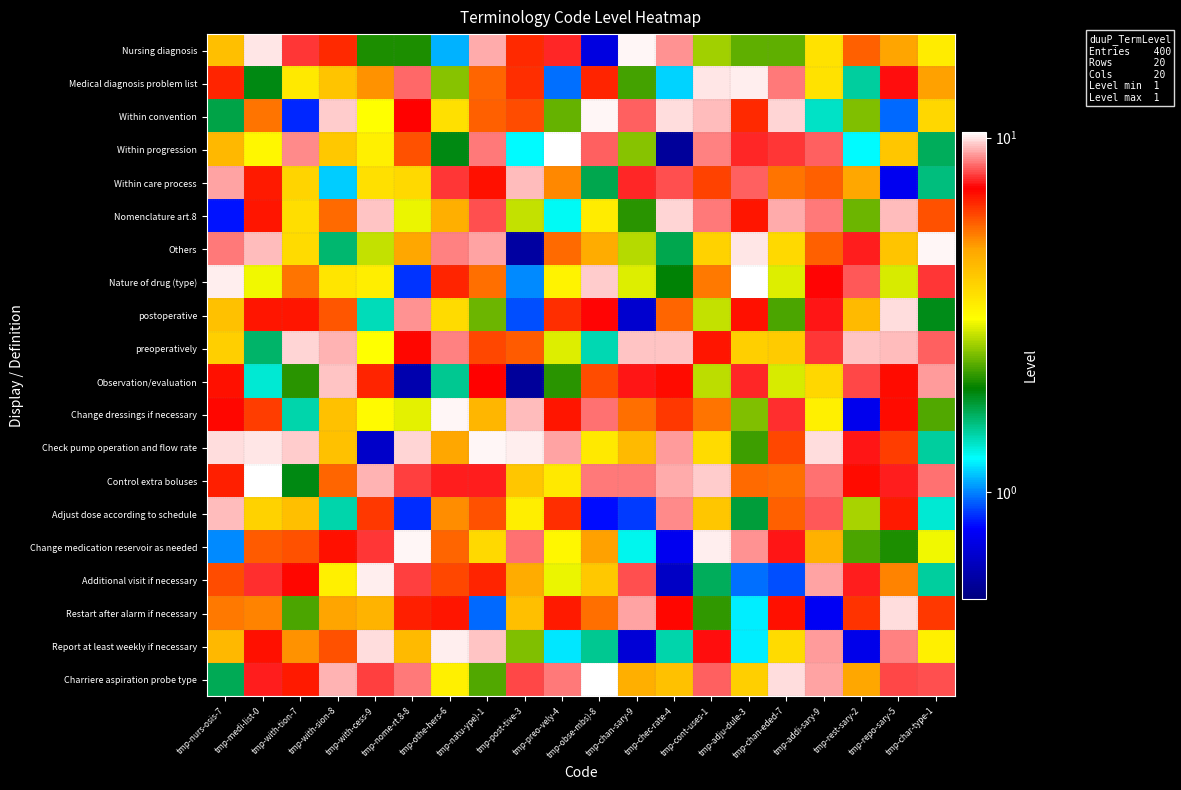

Reading left to right, extract all data points from this chart.

Nursing diagnosis: tmp-nurs-osis-7=4.2	tmp-medi-list-0=10.0	tmp-with-tion-7=7.8	tmp-with-sion-8=6.5	tmp-with-cess-9=2.1	tmp-nome-rt.8-8=2.1	tmp-othe-hers-6=1.1	tmp-natu-ype)-1=9.2	tmp-post-tive-3=6.5	tmp-preo-vely-4=7.6	tmp-obse-mbs)-8=0.7	tmp-chan-sary-9=10.2	tmp-chec-rate-4=8.8	tmp-cont-uses-1=2.6	tmp-adju-dule-3=2.3	tmp-chan-eded-7=2.3	tmp-addi-sary-9=3.5	tmp-rest-sary-2=5.7	tmp-repo-sary-5=4.8	tmp-char-type-1=3.4
Medical diagnosis problem list: tmp-nurs-osis-7=6.6	tmp-medi-list-0=1.9	tmp-with-tion-7=3.4	tmp-with-sion-8=4.2	tmp-with-cess-9=5.1	tmp-nome-rt.8-8=8.4	tmp-othe-hers-6=2.5	tmp-natu-ype)-1=5.6	tmp-post-tive-3=6.4	tmp-preo-vely-4=1.0	tmp-obse-mbs)-8=6.6	tmp-chan-sary-9=2.2	tmp-chec-rate-4=1.2	tmp-cont-uses-1=10.0	tmp-adju-dule-3=10.2	tmp-chan-eded-7=8.6	tmp-addi-sary-9=3.5	tmp-rest-sary-2=1.5	tmp-repo-sary-5=7.3	tmp-char-type-1=4.9
Within convention: tmp-nurs-osis-7=1.7	tmp-medi-list-0=5.5	tmp-with-tion-7=0.8	tmp-with-sion-8=9.6	tmp-with-cess-9=3.1	tmp-nome-rt.8-8=7.1	tmp-othe-hers-6=3.6	tmp-natu-ype)-1=5.7	tmp-post-tive-3=6.0	tmp-preo-vely-4=2.3	tmp-obse-mbs)-8=10.2	tmp-chan-sary-9=8.3	tmp-chec-rate-4=9.9	tmp-cont-uses-1=9.4	tmp-adju-dule-3=6.5	tmp-chan-eded-7=9.7	tmp-addi-sary-9=1.4	tmp-rest-sary-2=2.5	tmp-repo-sary-5=1.0	tmp-char-type-1=3.8
Within progression: tmp-nurs-osis-7=4.4	tmp-medi-list-0=3.2	tmp-with-tion-7=8.8	tmp-with-sion-8=4.1	tmp-with-cess-9=3.3	tmp-nome-rt.8-8=5.9	tmp-othe-hers-6=1.9	tmp-natu-ype)-1=8.5	tmp-post-tive-3=1.2	tmp-preo-vely-4=10.4	tmp-obse-mbs)-8=8.2	tmp-chan-sary-9=2.5	tmp-chec-rate-4=0.6	tmp-cont-uses-1=8.7	tmp-adju-dule-3=7.6	tmp-chan-eded-7=7.8	tmp-addi-sary-9=8.2	tmp-rest-sary-2=1.2	tmp-repo-sary-5=4.1	tmp-char-type-1=1.7
Within care process: tmp-nurs-osis-7=9.1	tmp-medi-list-0=6.7	tmp-with-tion-7=3.8	tmp-with-sion-8=1.1	tmp-with-cess-9=3.6	tmp-nome-rt.8-8=3.8	tmp-othe-hers-6=7.8	tmp-natu-ype)-1=6.9	tmp-post-tive-3=9.4	tmp-preo-vely-4=5.2	tmp-obse-mbs)-8=1.7	tmp-chan-sary-9=7.6	tmp-chec-rate-4=8.1	tmp-cont-uses-1=6.1	tmp-adju-dule-3=8.2	tmp-chan-eded-7=5.4	tmp-addi-sary-9=5.7	tmp-rest-sary-2=4.8	tmp-repo-sary-5=0.8	tmp-char-type-1=1.6
Nomenclature art.8: tmp-nurs-osis-7=0.8	tmp-medi-list-0=6.9	tmp-with-tion-7=3.6	tmp-with-sion-8=5.6	tmp-with-cess-9=9.6	tmp-nome-rt.8-8=3.0	tmp-othe-hers-6=4.6	tmp-natu-ype)-1=8.1	tmp-post-tive-3=2.8	tmp-preo-vely-4=1.3	tmp-obse-mbs)-8=3.4	tmp-chan-sary-9=2.1	tmp-chec-rate-4=9.8	tmp-cont-uses-1=8.6	tmp-adju-dule-3=6.8	tmp-chan-eded-7=9.2	tmp-addi-sary-9=8.5	tmp-rest-sary-2=2.4	tmp-repo-sary-5=9.4	tmp-char-type-1=5.9
Others: tmp-nurs-osis-7=8.6	tmp-medi-list-0=9.5	tmp-with-tion-7=3.7	tmp-with-sion-8=1.6	tmp-with-cess-9=2.8	tmp-nome-rt.8-8=4.8	tmp-othe-hers-6=8.7	tmp-natu-ype)-1=9.1	tmp-post-tive-3=0.6	tmp-preo-vely-4=5.6	tmp-obse-mbs)-8=4.7	tmp-chan-sary-9=2.7	tmp-chec-rate-4=1.7	tmp-cont-uses-1=3.9	tmp-adju-dule-3=9.9	tmp-chan-eded-7=3.7	tmp-addi-sary-9=5.7	tmp-rest-sary-2=7.5	tmp-repo-sary-5=4.1	tmp-char-type-1=10.2
Nature of drug (type): tmp-nurs-osis-7=10.1	tmp-medi-list-0=3.0	tmp-with-tion-7=5.5	tmp-with-sion-8=3.5	tmp-with-cess-9=3.3	tmp-nome-rt.8-8=0.9	tmp-othe-hers-6=6.6	tmp-natu-ype)-1=5.5	tmp-post-tive-3=1.0	tmp-preo-vely-4=3.3	tmp-obse-mbs)-8=9.6	tmp-chan-sary-9=2.9	tmp-chec-rate-4=1.9	tmp-cont-uses-1=5.4	tmp-adju-dule-3=10.4	tmp-chan-eded-7=2.9	tmp-addi-sary-9=7.2	tmp-rest-sary-2=8.1	tmp-repo-sary-5=2.9	tmp-char-type-1=7.8
postoperative: tmp-nurs-osis-7=4.2	tmp-medi-list-0=6.8	tmp-with-tion-7=6.8	tmp-with-sion-8=5.9	tmp-with-cess-9=1.4	tmp-nome-rt.8-8=8.9	tmp-othe-hers-6=3.7	tmp-natu-ype)-1=2.4	tmp-post-tive-3=0.9	tmp-preo-vely-4=6.4	tmp-obse-mbs)-8=7.3	tmp-chan-sary-9=0.7	tmp-chec-rate-4=5.6	tmp-cont-uses-1=2.8	tmp-adju-dule-3=7.0	tmp-chan-eded-7=2.2	tmp-addi-sary-9=7.4	tmp-rest-sary-2=4.4	tmp-repo-sary-5=9.9	tmp-char-type-1=1.9
preoperatively: tmp-nurs-osis-7=3.9	tmp-medi-list-0=1.6	tmp-with-tion-7=9.7	tmp-with-sion-8=9.3	tmp-with-cess-9=3.1	tmp-nome-rt.8-8=7.1	tmp-othe-hers-6=8.7	tmp-natu-ype)-1=6.1	tmp-post-tive-3=5.8	tmp-preo-vely-4=2.9	tmp-obse-mbs)-8=1.4	tmp-chan-sary-9=9.5	tmp-chec-rate-4=9.5	tmp-cont-uses-1=6.8	tmp-adju-dule-3=3.9	tmp-chan-eded-7=4.0	tmp-addi-sary-9=7.8	tmp-rest-sary-2=9.5	tmp-repo-sary-5=9.4	tmp-char-type-1=8.3
Observation/evaluation: tmp-nurs-osis-7=6.9	tmp-medi-list-0=1.3	tmp-with-tion-7=2.1	tmp-with-sion-8=9.5	tmp-with-cess-9=6.6	tmp-nome-rt.8-8=0.6	tmp-othe-hers-6=1.5	tmp-natu-ype)-1=7.1	tmp-post-tive-3=0.6	tmp-preo-vely-4=2.1	tmp-obse-mbs)-8=6.0	tmp-chan-sary-9=7.4	tmp-chec-rate-4=7.0	tmp-cont-uses-1=2.7	tmp-adju-dule-3=7.6	tmp-chan-eded-7=2.9	tmp-addi-sary-9=3.8	tmp-rest-sary-2=8.0	tmp-repo-sary-5=7.0	tmp-char-type-1=9.0
Change dressings if necessary: tmp-nurs-osis-7=7.1	tmp-medi-list-0=6.2	tmp-with-tion-7=1.4	tmp-with-sion-8=4.2	tmp-with-cess-9=3.2	tmp-nome-rt.8-8=2.9	tmp-othe-hers-6=10.2	tmp-natu-ype)-1=4.4	tmp-post-tive-3=9.4	tmp-preo-vely-4=6.8	tmp-obse-mbs)-8=8.4	tmp-chan-sary-9=5.5	tmp-chec-rate-4=6.3	tmp-cont-uses-1=5.4	tmp-adju-dule-3=2.5	tmp-chan-eded-7=7.7	tmp-addi-sary-9=3.3	tmp-rest-sary-2=0.7	tmp-repo-sary-5=7.0	tmp-char-type-1=2.3
Check pump operation and flow rate: tmp-nurs-osis-7=9.9	tmp-medi-list-0=10.0	tmp-with-tion-7=9.6	tmp-with-sion-8=4.2	tmp-with-cess-9=0.7	tmp-nome-rt.8-8=9.8	tmp-othe-hers-6=4.8	tmp-natu-ype)-1=10.2	tmp-post-tive-3=10.1	tmp-preo-vely-4=9.0	tmp-obse-mbs)-8=3.4	tmp-chan-sary-9=4.4	tmp-chec-rate-4=9.0	tmp-cont-uses-1=3.7	tmp-adju-dule-3=2.2	tmp-chan-eded-7=6.1	tmp-addi-sary-9=9.9	tmp-rest-sary-2=7.5	tmp-repo-sary-5=6.2	tmp-char-type-1=1.5
Control extra boluses: tmp-nurs-osis-7=6.7	tmp-medi-list-0=10.4	tmp-with-tion-7=1.9	tmp-with-sion-8=5.7	tmp-with-cess-9=9.3	tmp-nome-rt.8-8=7.9	tmp-othe-hers-6=7.5	tmp-natu-ype)-1=7.5	tmp-post-tive-3=4.1	tmp-preo-vely-4=3.4	tmp-obse-mbs)-8=8.6	tmp-chan-sary-9=8.6	tmp-chec-rate-4=9.2	tmp-cont-uses-1=9.6	tmp-adju-dule-3=5.6	tmp-chan-eded-7=5.5	tmp-addi-sary-9=8.5	tmp-rest-sary-2=7.0	tmp-repo-sary-5=7.5	tmp-char-type-1=8.5
Adjust dose according to schedule: tmp-nurs-osis-7=9.4	tmp-medi-list-0=3.9	tmp-with-tion-7=4.3	tmp-with-sion-8=1.4	tmp-with-cess-9=6.3	tmp-nome-rt.8-8=0.9	tmp-othe-hers-6=5.2	tmp-natu-ype)-1=5.9	tmp-post-tive-3=3.4	tmp-preo-vely-4=6.4	tmp-obse-mbs)-8=0.8	tmp-chan-sary-9=0.9	tmp-chec-rate-4=8.7	tmp-cont-uses-1=4.1	tmp-adju-dule-3=1.8	tmp-chan-eded-7=5.7	tmp-addi-sary-9=8.2	tmp-rest-sary-2=2.7	tmp-repo-sary-5=6.7	tmp-char-type-1=1.4
Change medication reservoir as needed: tmp-nurs-osis-7=1.0	tmp-medi-list-0=5.8	tmp-with-tion-7=5.9	tmp-with-sion-8=6.9	tmp-with-cess-9=7.8	tmp-nome-rt.8-8=10.3	tmp-othe-hers-6=5.7	tmp-natu-ype)-1=3.7	tmp-post-tive-3=8.5	tmp-preo-vely-4=3.2	tmp-obse-mbs)-8=4.9	tmp-chan-sary-9=1.3	tmp-chec-rate-4=0.8	tmp-cont-uses-1=10.1	tmp-adju-dule-3=8.9	tmp-chan-eded-7=7.5	tmp-addi-sary-9=4.6	tmp-rest-sary-2=2.2	tmp-repo-sary-5=2.1	tmp-char-type-1=3.0
Additional visit if necessary: tmp-nurs-osis-7=6.0	tmp-medi-list-0=7.6	tmp-with-tion-7=7.1	tmp-with-sion-8=3.3	tmp-with-cess-9=10.0	tmp-nome-rt.8-8=7.9	tmp-othe-hers-6=6.0	tmp-natu-ype)-1=6.6	tmp-post-tive-3=4.7	tmp-preo-vely-4=3.0	tmp-obse-mbs)-8=4.1	tmp-chan-sary-9=8.1	tmp-chec-rate-4=0.6	tmp-cont-uses-1=1.7	tmp-adju-dule-3=1.0	tmp-chan-eded-7=0.9	tmp-addi-sary-9=9.1	tmp-rest-sary-2=7.5	tmp-repo-sary-5=5.2	tmp-char-type-1=1.5
Restart after alarm if necessary: tmp-nurs-osis-7=5.4	tmp-medi-list-0=5.2	tmp-with-tion-7=2.2	tmp-with-sion-8=4.8	tmp-with-cess-9=4.5	tmp-nome-rt.8-8=6.7	tmp-othe-hers-6=6.9	tmp-natu-ype)-1=1.0	tmp-post-tive-3=4.2	tmp-preo-vely-4=6.8	tmp-obse-mbs)-8=5.5	tmp-chan-sary-9=9.1	tmp-chec-rate-4=7.1	tmp-cont-uses-1=2.1	tmp-adju-dule-3=1.2	tmp-chan-eded-7=6.9	tmp-addi-sary-9=0.8	tmp-rest-sary-2=6.4	tmp-repo-sary-5=9.9	tmp-char-type-1=6.3
Report at least weekly if necessary: tmp-nurs-osis-7=4.4	tmp-medi-list-0=6.9	tmp-with-tion-7=5.1	tmp-with-sion-8=6.0	tmp-with-cess-9=9.9	tmp-nome-rt.8-8=4.4	tmp-othe-hers-6=10.1	tmp-natu-ype)-1=9.6	tmp-post-tive-3=2.5	tmp-preo-vely-4=1.2	tmp-obse-mbs)-8=1.5	tmp-chan-sary-9=0.7	tmp-chec-rate-4=1.4	tmp-cont-uses-1=7.3	tmp-adju-dule-3=1.2	tmp-chan-eded-7=3.7	tmp-addi-sary-9=8.9	tmp-rest-sary-2=0.7	tmp-repo-sary-5=8.6	tmp-char-type-1=3.3
Charriere aspiration probe type: tmp-nurs-osis-7=1.7	tmp-medi-list-0=7.5	tmp-with-tion-7=6.8	tmp-with-sion-8=9.3	tmp-with-cess-9=7.9	tmp-nome-rt.8-8=8.5	tmp-othe-hers-6=3.3	tmp-natu-ype)-1=2.3	tmp-post-tive-3=8.0	tmp-preo-vely-4=8.6	tmp-obse-mbs)-8=10.4	tmp-chan-sary-9=4.6	tmp-chec-rate-4=4.2	tmp-cont-uses-1=8.3	tmp-adju-dule-3=3.9	tmp-chan-eded-7=9.8	tmp-addi-sary-9=9.1	tmp-rest-sary-2=4.8	tmp-repo-sary-5=8.0	tmp-char-type-1=8.0